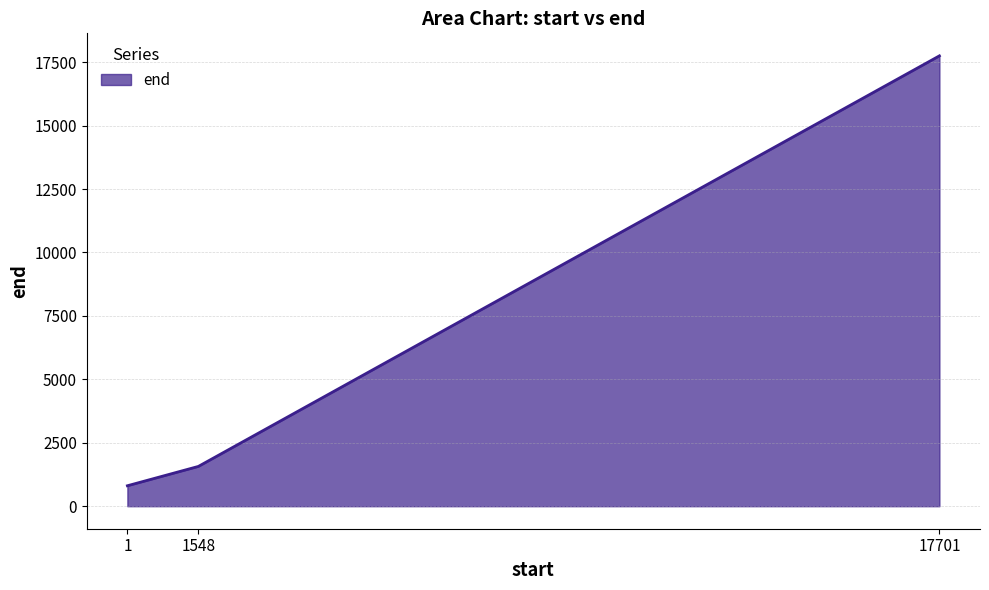

What is the change in value from 1 to 1548?

+762